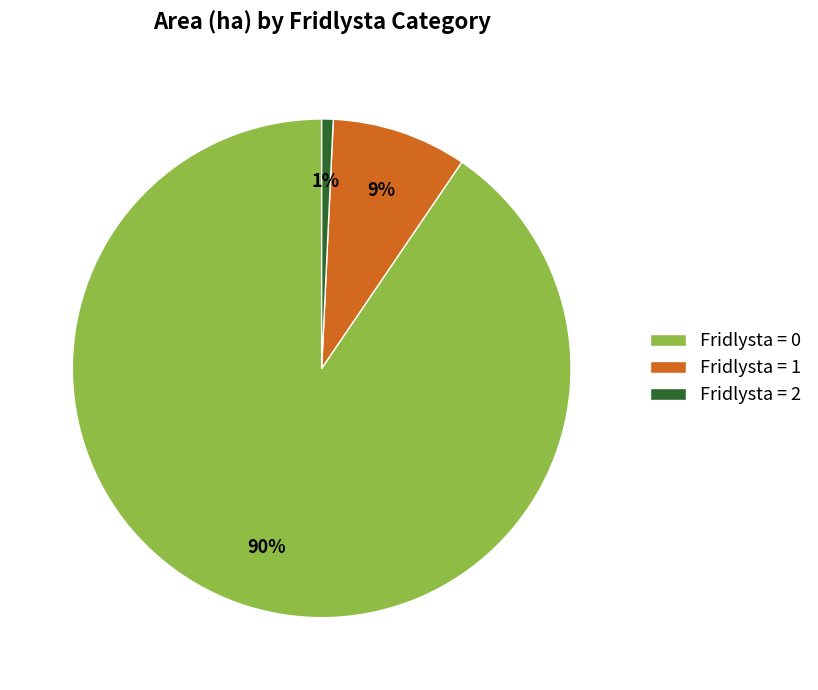

What percentage is the Fridlysta = 2 slice, to the nearest percent?

1%